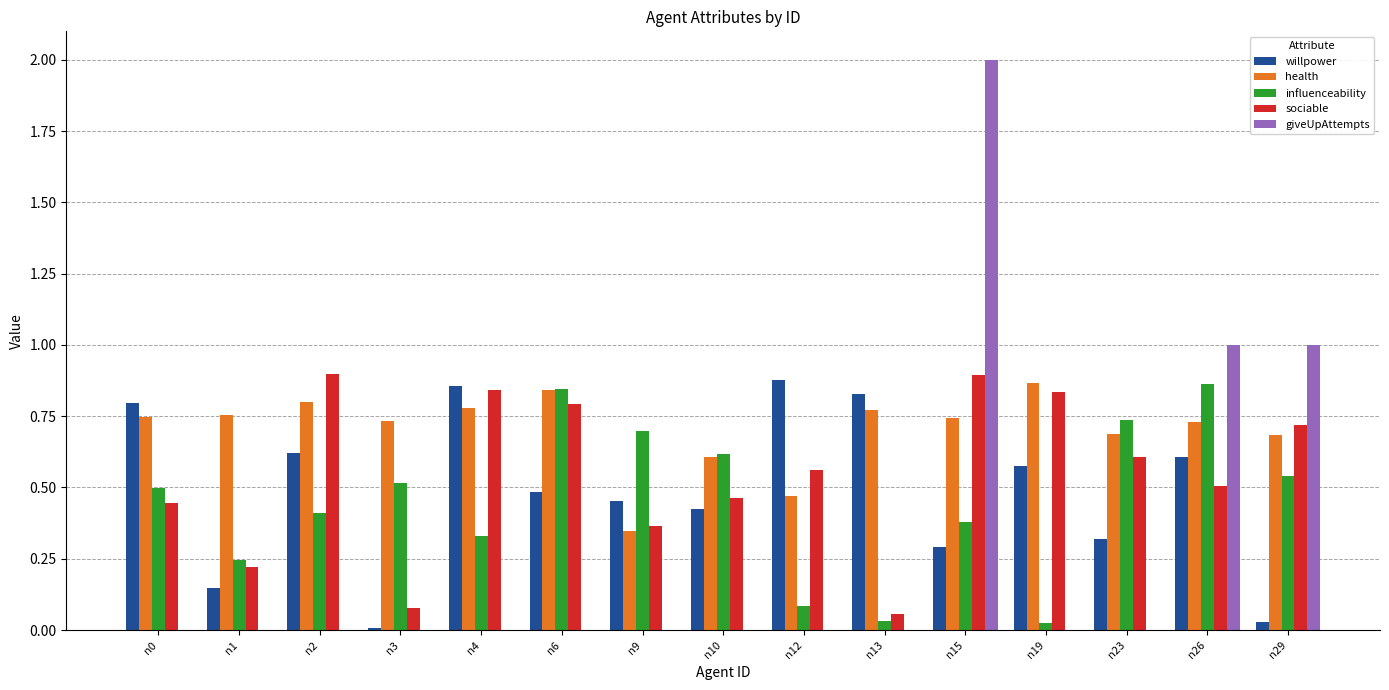

Is it true that sociable equals 0.6 at n12?

True